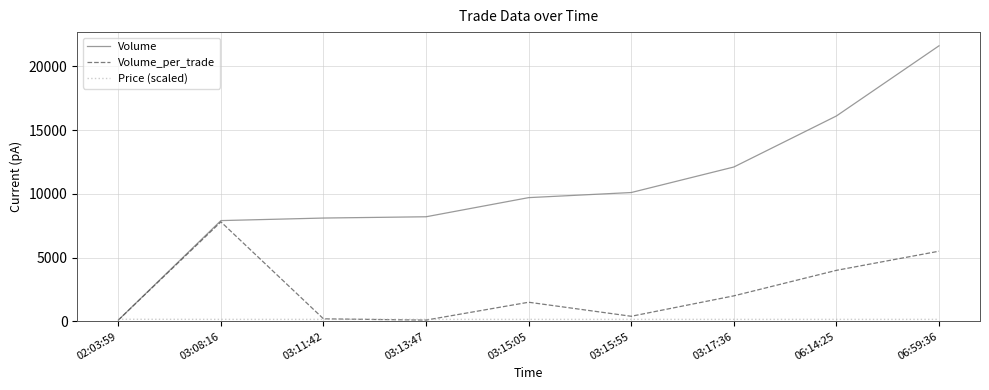

The value of Volume_per_trade at 03:17:36 is 2000. True or false?

True